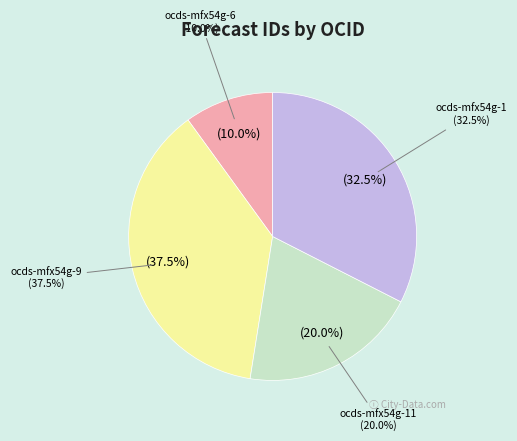

How much of the chart is everything except ocds-mfx54g-9?

62.5%